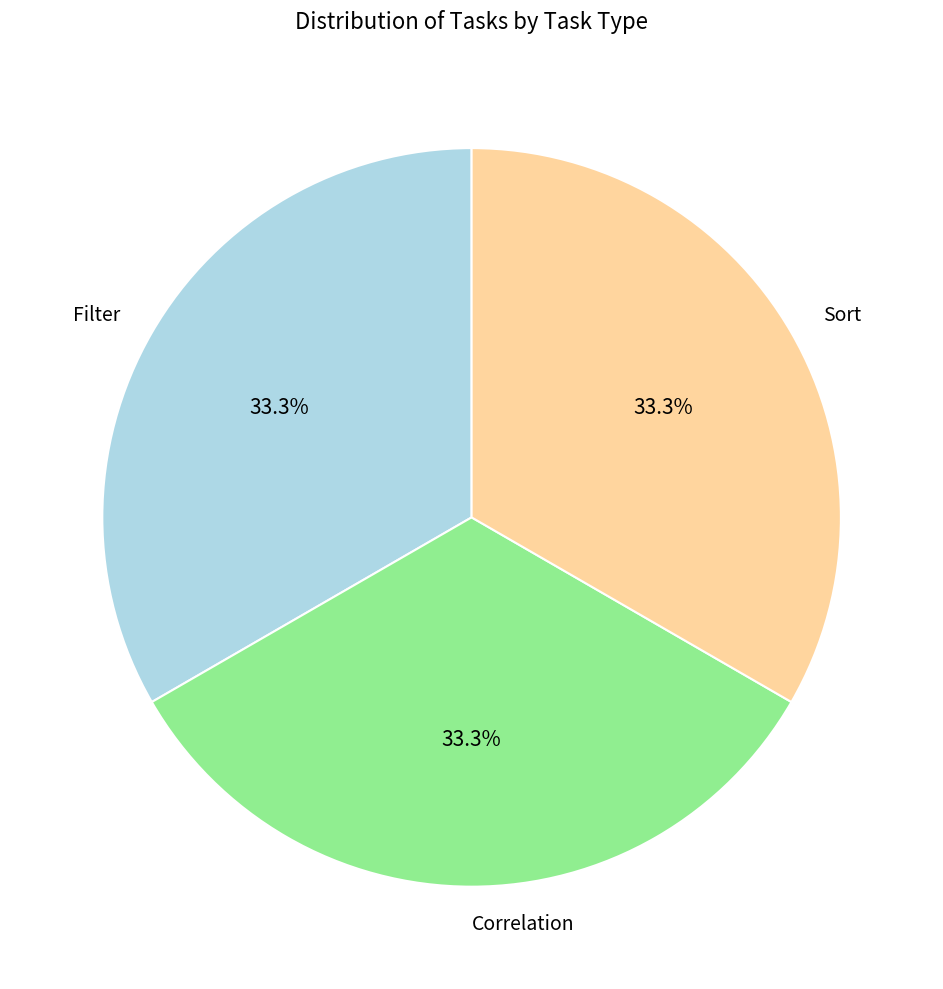

What is the ratio of the value at Filter to the value at Sort?

1.0